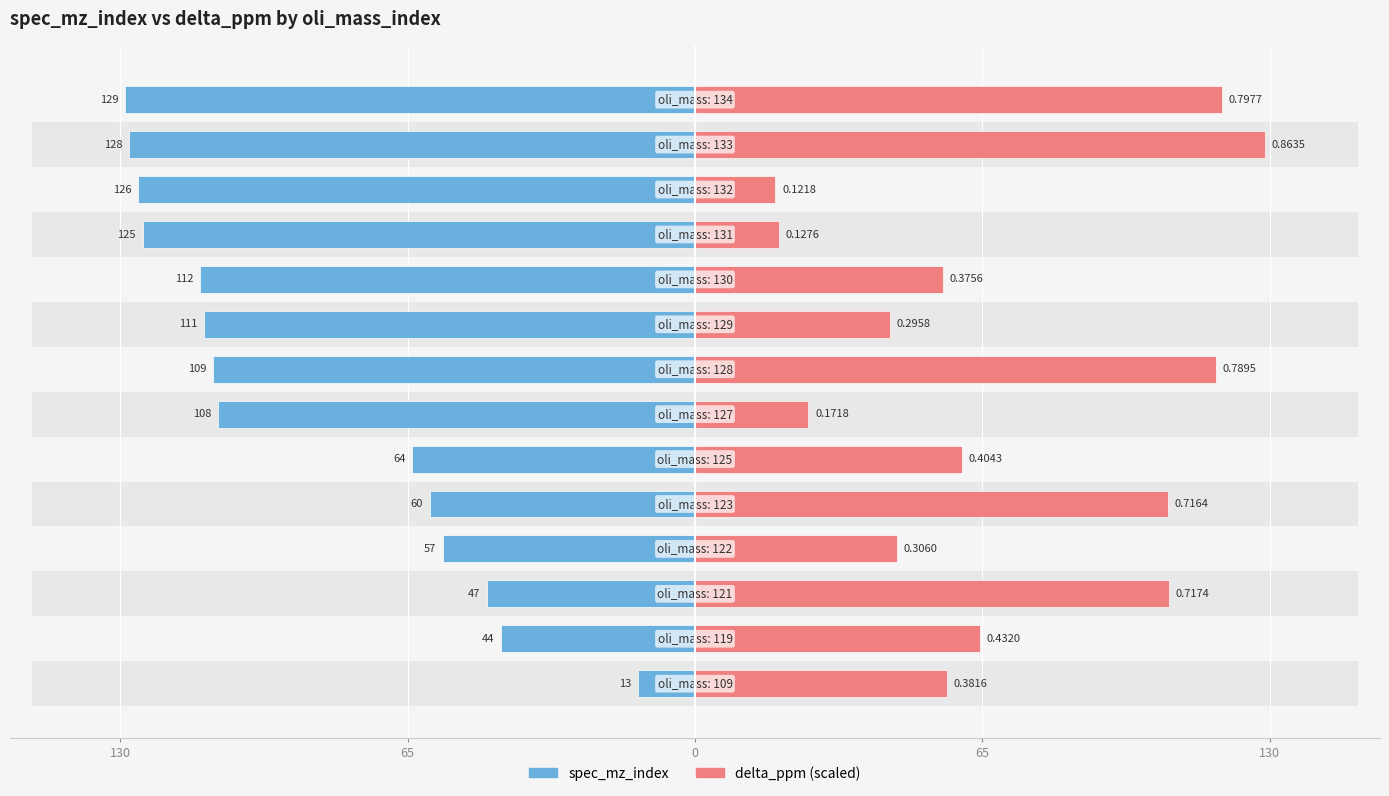

Reading left to right, transcribe all the data shown in this chart.

spec_mz_index: -13.0	-44.0	-47.0	-57.0	-60.0	-64.0	-108.0	-109.0	-111.0	-112.0	-125.0	-126.0	-128.0	-129.0
delta_ppm (scaled): 57.0	64.5	107.2	45.7	107.0	60.4	25.7	117.9	44.2	56.1	19.1	18.2	129.0	119.2